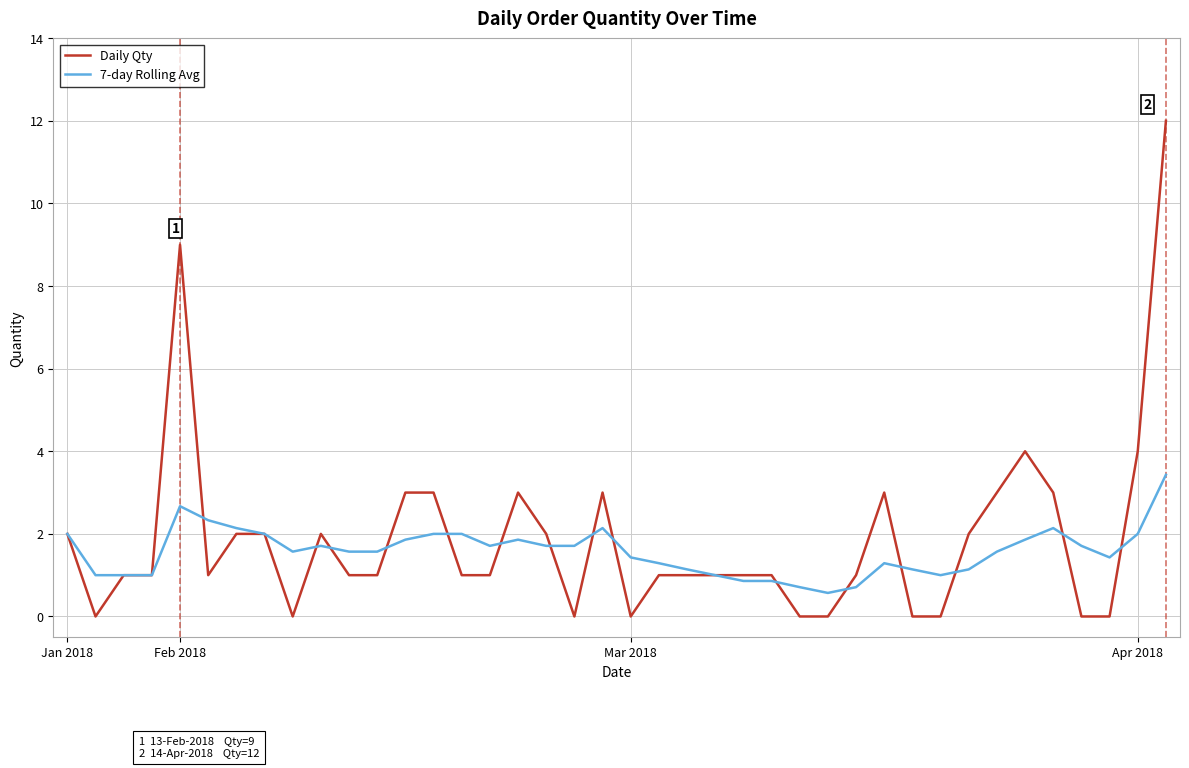

Rank the series by their maximum value, from highest to lowest.

Daily Qty, 7-day Rolling Avg